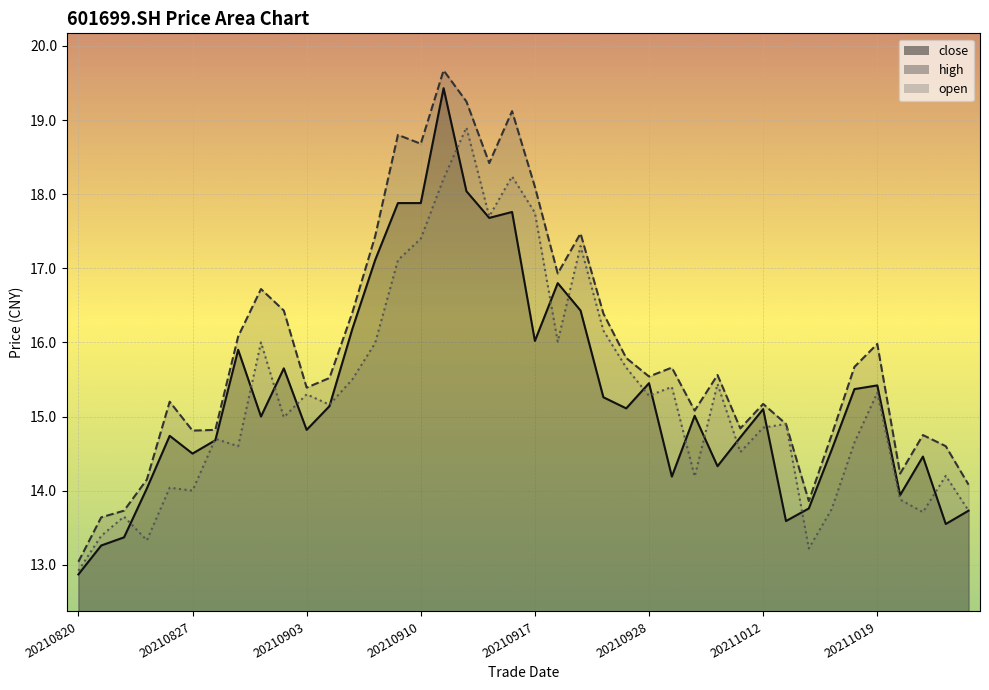

The open series shows 13.9 at 20211020. True or false?

True